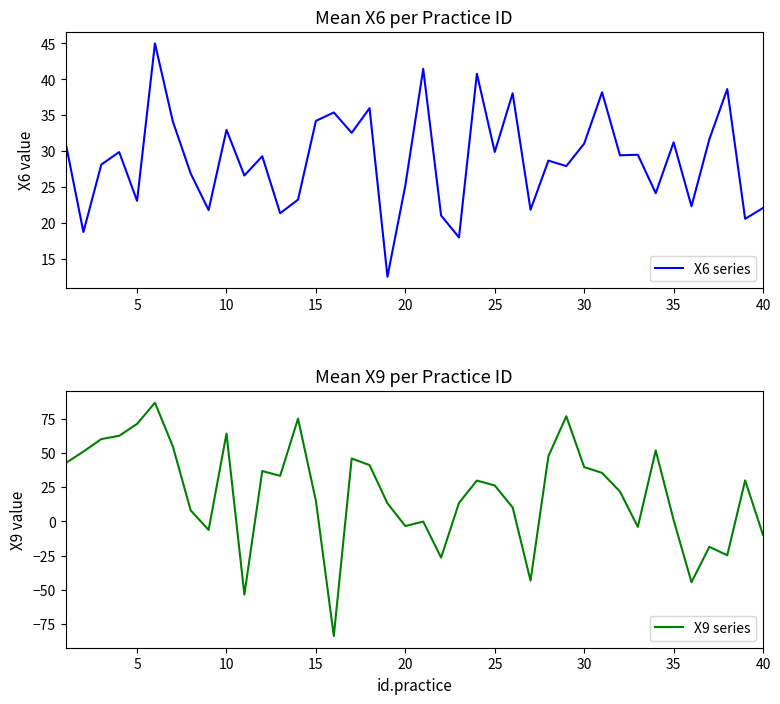

Reading left to right, list all the values displayed in this chart.

X6 series: 31.3	18.8	28.1	29.9	23.1	45.0	34.1	26.9	21.8	33.0	26.6	29.3	21.4	23.3	34.2	35.4	32.6	36.0	12.5	25.2	41.5	21.1	18.0	40.8	29.9	38.1	21.9	28.7	27.9	31.1	38.2	29.4	29.5	24.2	31.2	22.3	31.7	38.7	20.6	22.1
X9 series: 42.7	51.2	60.4	62.8	71.5	87.1	55.0	8.1	-6.2	64.4	-53.6	37.0	33.4	75.4	15.0	-84.1	46.2	41.3	13.3	-3.4	-0.1	-26.5	13.6	30.0	26.4	10.3	-43.4	47.9	77.2	39.9	35.6	21.9	-4.0	52.1	1.1	-44.6	-18.6	-24.8	30.1	-10.0